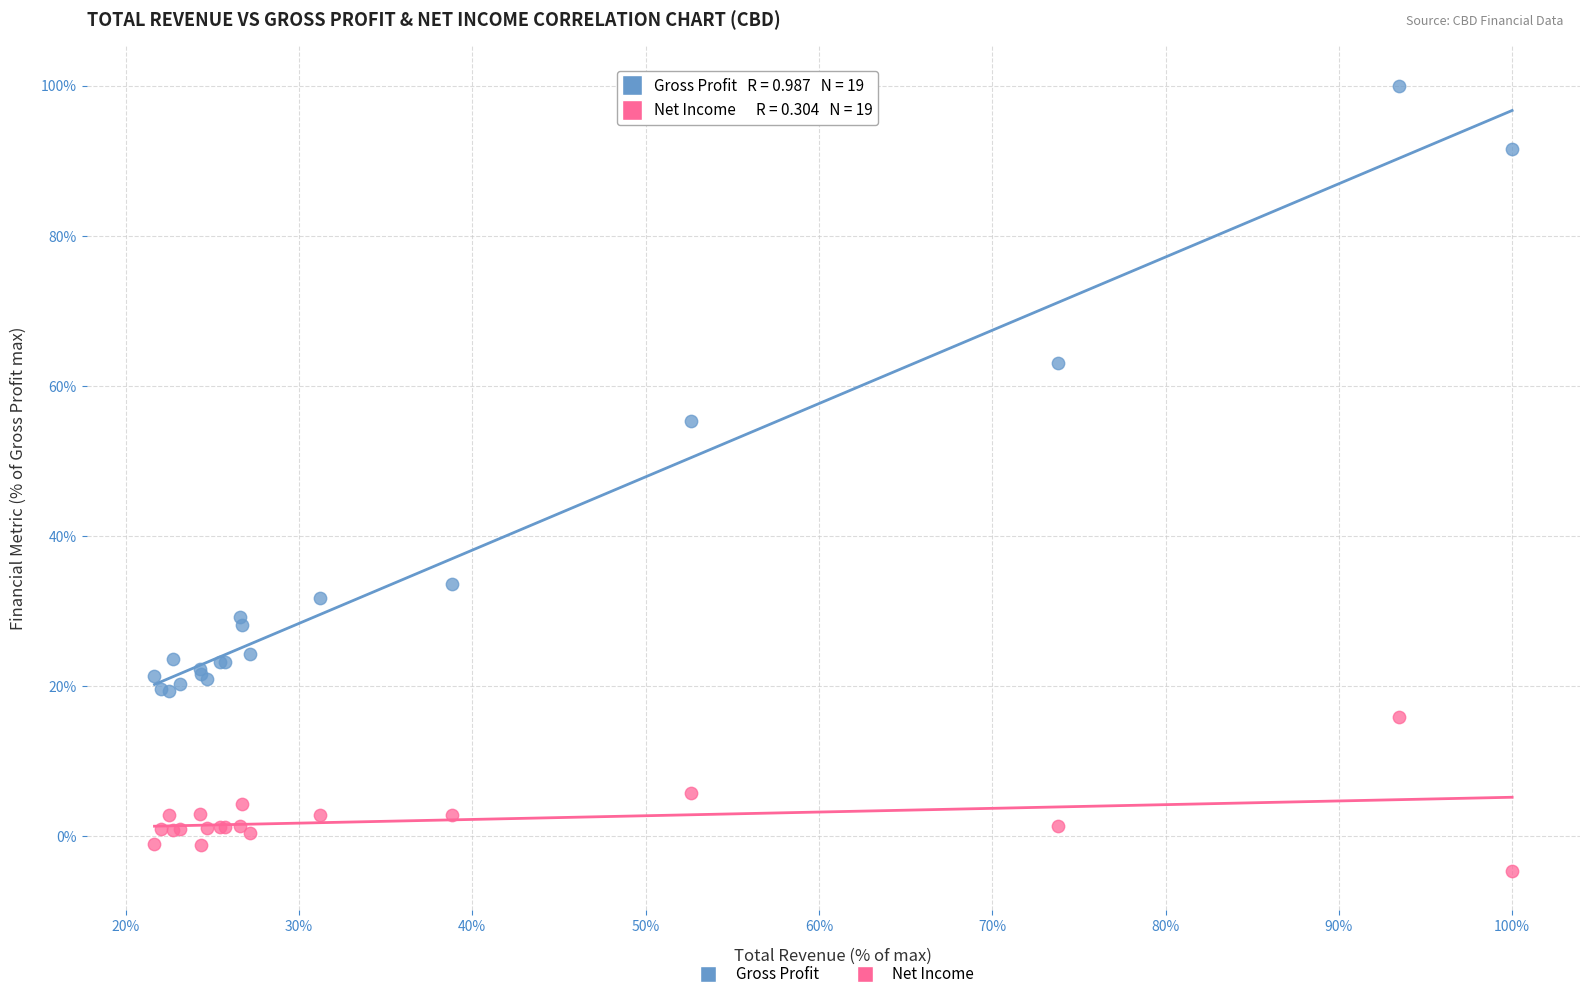

What is the X range (max minus min) for the scatter plot?

78.3